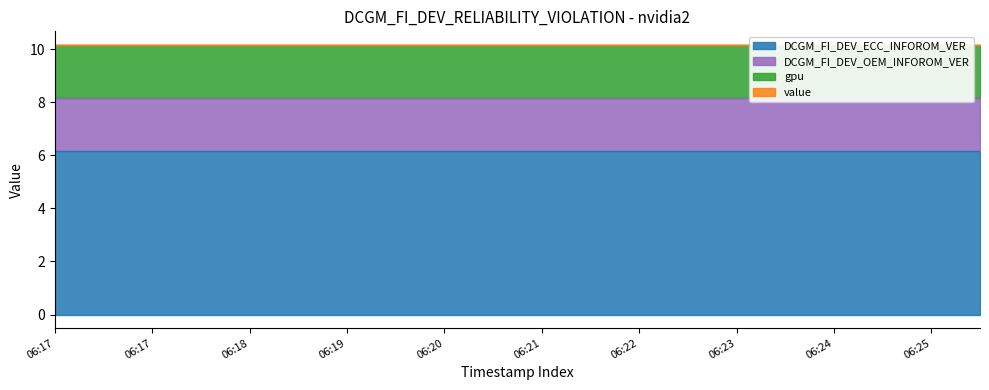

The DCGM_FI_DEV_OEM_INFOROM_VER series shows 2.0 at 06:19. True or false?

True